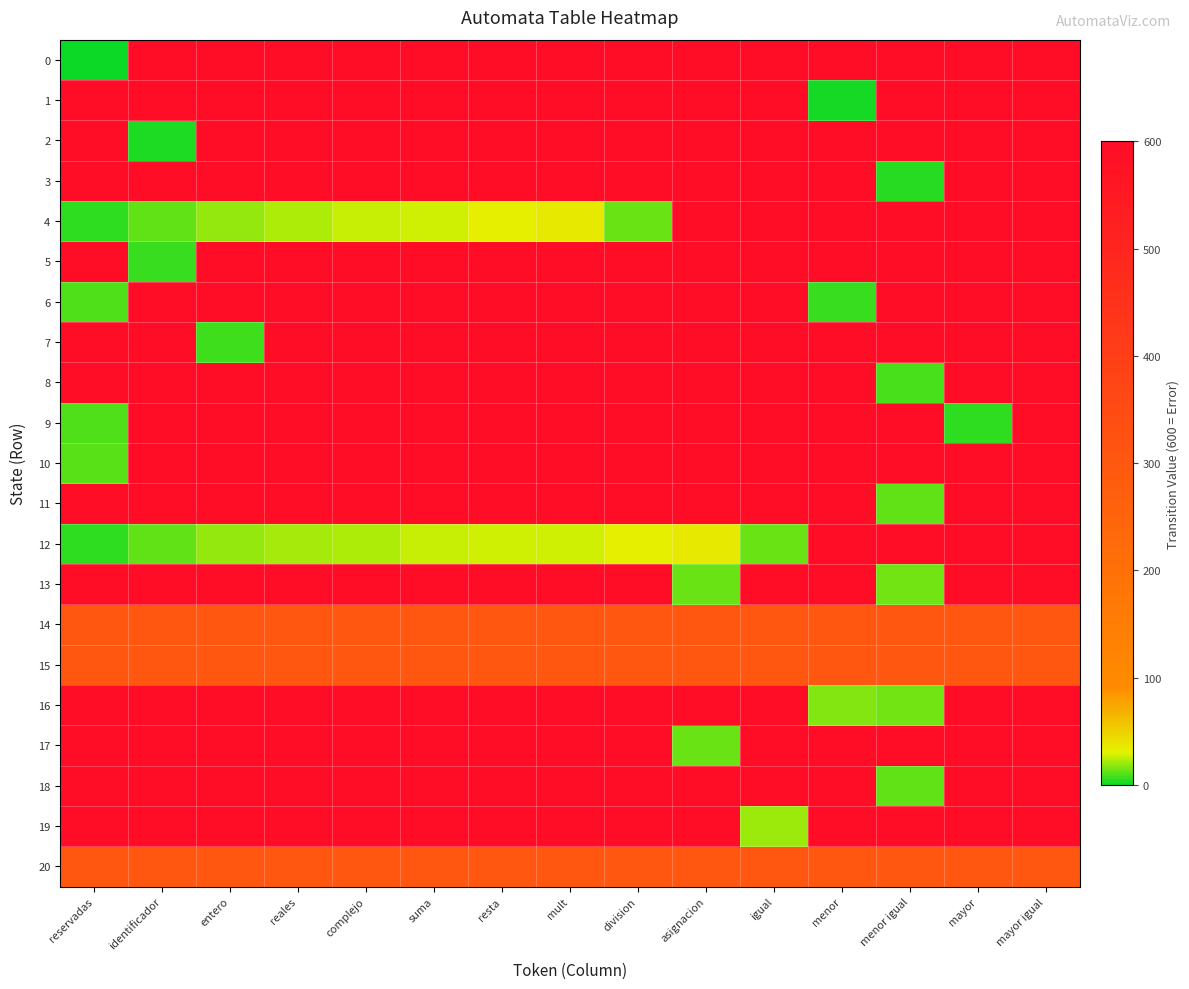

Reading left to right, list all the values displayed in this chart.

0: reservadas=1	identificador=600	entero=600	reales=600	complejo=600	suma=600	resta=600	mult=600	division=600	asignacion=600	igual=600	menor=600	menor igual=600	mayor=600	mayor igual=600
1: reservadas=600	identificador=600	entero=600	reales=600	complejo=600	suma=600	resta=600	mult=600	division=600	asignacion=600	igual=600	menor=2	menor igual=600	mayor=600	mayor igual=600
2: reservadas=600	identificador=3	entero=600	reales=600	complejo=600	suma=600	resta=600	mult=600	division=600	asignacion=600	igual=600	menor=600	menor igual=600	mayor=600	mayor igual=600
3: reservadas=600	identificador=600	entero=600	reales=600	complejo=600	suma=600	resta=600	mult=600	division=600	asignacion=600	igual=600	menor=600	menor igual=4	mayor=600	mayor igual=600
4: reservadas=5	identificador=12	entero=19	reales=23	complejo=26	suma=28	resta=32	mult=36	division=13	asignacion=600	igual=600	menor=600	menor igual=600	mayor=600	mayor igual=600
5: reservadas=600	identificador=6	entero=600	reales=600	complejo=600	suma=600	resta=600	mult=600	division=600	asignacion=600	igual=600	menor=600	menor igual=600	mayor=600	mayor igual=600
6: reservadas=10	identificador=600	entero=600	reales=600	complejo=600	suma=600	resta=600	mult=600	division=600	asignacion=600	igual=600	menor=7	menor igual=600	mayor=600	mayor igual=600
7: reservadas=600	identificador=600	entero=8	reales=600	complejo=600	suma=600	resta=600	mult=600	division=600	asignacion=600	igual=600	menor=600	menor igual=600	mayor=600	mayor igual=600
8: reservadas=600	identificador=600	entero=600	reales=600	complejo=600	suma=600	resta=600	mult=600	division=600	asignacion=600	igual=600	menor=600	menor igual=9	mayor=600	mayor igual=600
9: reservadas=10	identificador=600	entero=600	reales=600	complejo=600	suma=600	resta=600	mult=600	division=600	asignacion=600	igual=600	menor=600	menor igual=600	mayor=5	mayor igual=600
10: reservadas=11	identificador=600	entero=600	reales=600	complejo=600	suma=600	resta=600	mult=600	division=600	asignacion=600	igual=600	menor=600	menor igual=600	mayor=600	mayor igual=600
11: reservadas=600	identificador=600	entero=600	reales=600	complejo=600	suma=600	resta=600	mult=600	division=600	asignacion=600	igual=600	menor=600	menor igual=12	mayor=600	mayor igual=600
12: reservadas=5	identificador=12	entero=19	reales=22	complejo=23	suma=26	resta=27	mult=28	division=32	asignacion=36	igual=13	menor=600	menor igual=600	mayor=600	mayor igual=600
13: reservadas=600	identificador=600	entero=600	reales=600	complejo=600	suma=600	resta=600	mult=600	division=600	asignacion=14	igual=600	menor=600	menor igual=15	mayor=600	mayor igual=600
14: reservadas=300	identificador=300	entero=300	reales=300	complejo=300	suma=300	resta=300	mult=300	division=300	asignacion=300	igual=300	menor=300	menor igual=300	mayor=300	mayor igual=300
15: reservadas=301	identificador=301	entero=301	reales=301	complejo=301	suma=301	resta=301	mult=301	division=301	asignacion=301	igual=301	menor=301	menor igual=301	mayor=301	mayor igual=301
16: reservadas=600	identificador=600	entero=600	reales=600	complejo=600	suma=600	resta=600	mult=600	division=600	asignacion=600	igual=600	menor=17	menor igual=15	mayor=600	mayor igual=600
17: reservadas=600	identificador=600	entero=600	reales=600	complejo=600	suma=600	resta=600	mult=600	division=600	asignacion=14	igual=600	menor=600	menor igual=600	mayor=600	mayor igual=600
18: reservadas=600	identificador=600	entero=600	reales=600	complejo=600	suma=600	resta=600	mult=600	division=600	asignacion=600	igual=600	menor=600	menor igual=12	mayor=600	mayor igual=600
19: reservadas=600	identificador=600	entero=600	reales=600	complejo=600	suma=600	resta=600	mult=600	division=600	asignacion=600	igual=20	menor=600	menor igual=600	mayor=600	mayor igual=600
20: reservadas=302	identificador=302	entero=302	reales=302	complejo=302	suma=302	resta=302	mult=302	division=302	asignacion=302	igual=302	menor=302	menor igual=302	mayor=302	mayor igual=302